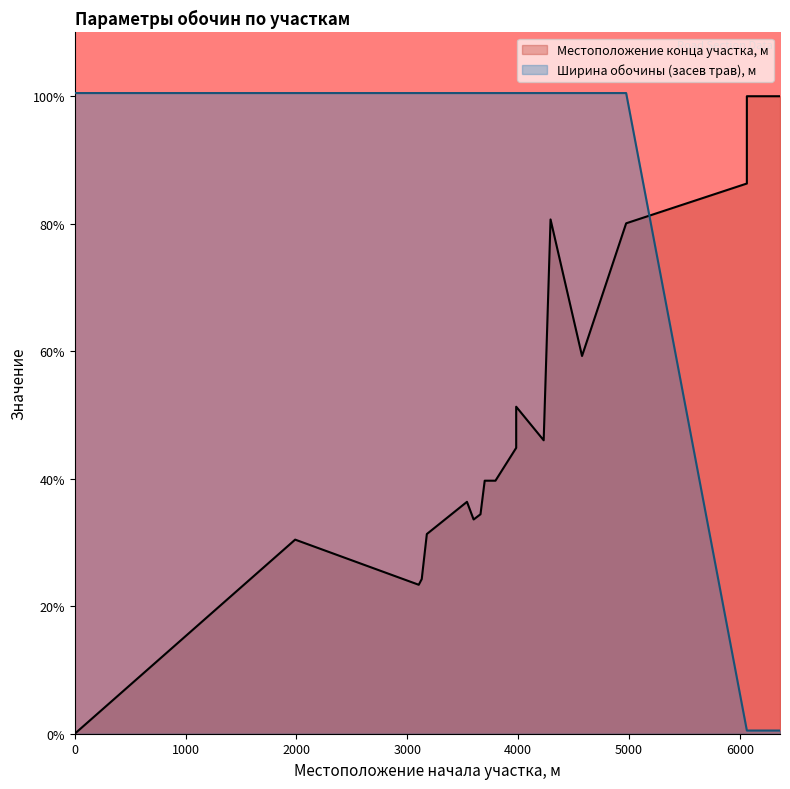

Which series ends up on top after the final intersection of Местоположение конца участка, м and Ширина обочины, укрепленной засевом трав, м?

Местоположение конца участка, м